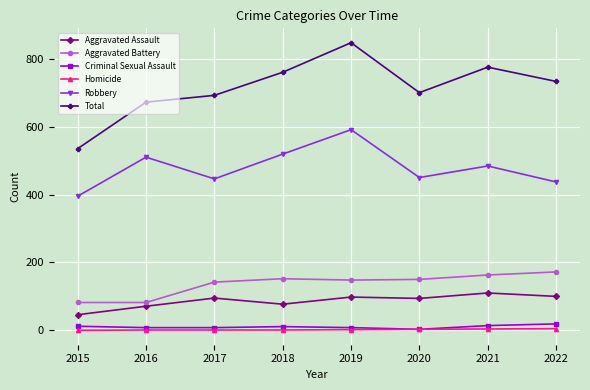

How many distinct data groups are displayed?

6